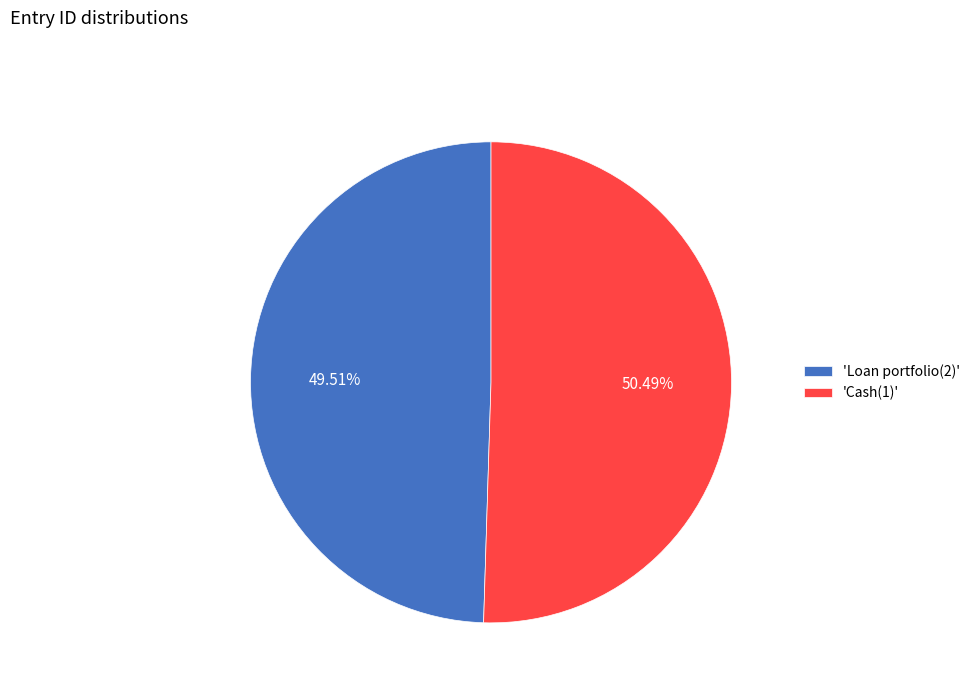

Count the number of slices in the pie.

2